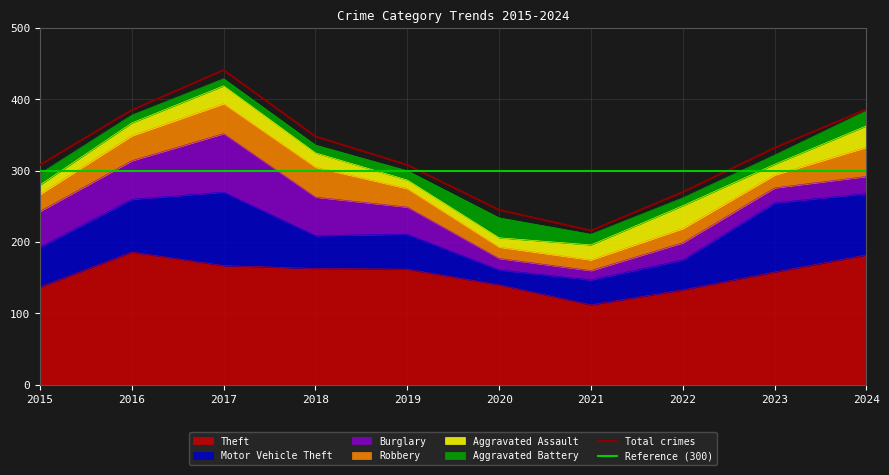

What is the maximum value for Aggravated Battery?

28